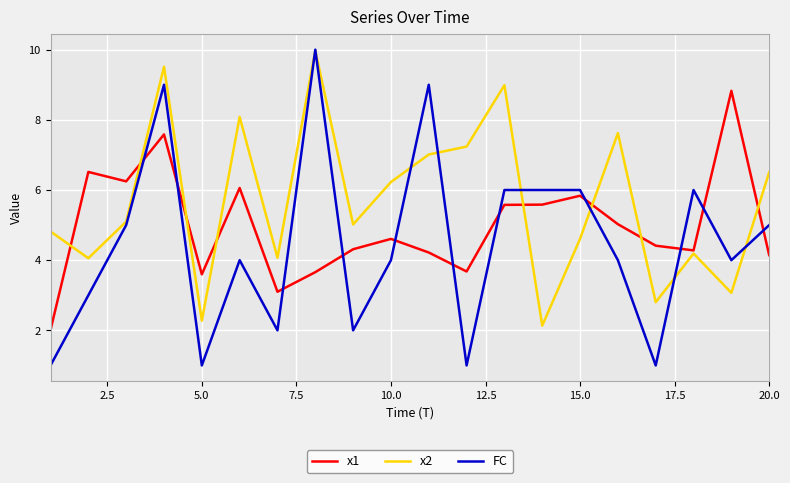

After their last crossing, which series has the higher values: x1 or FC?

FC